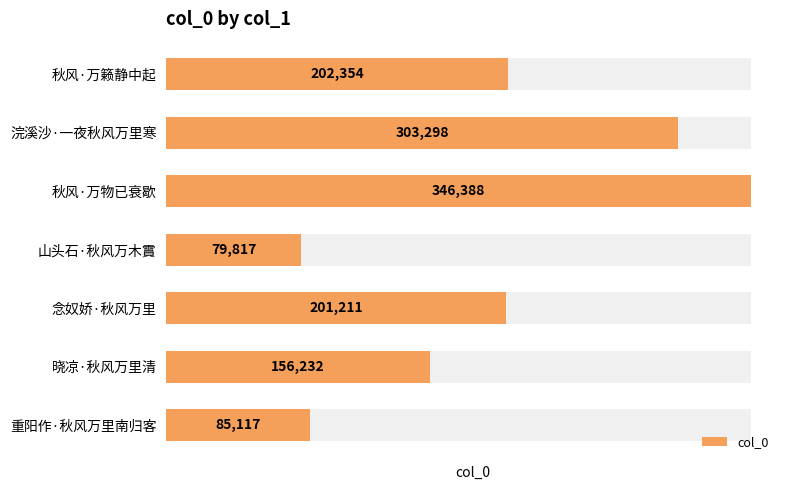

True or false: the data shows 303298 at 浣溪沙·一夜秋风万里寒.

True